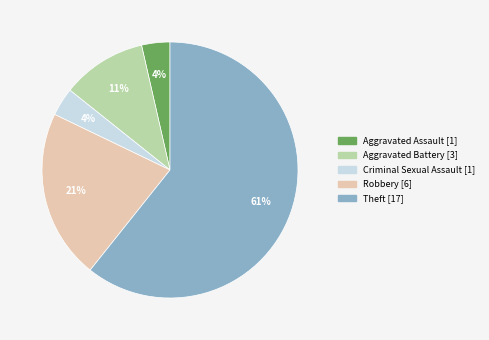

Which category accounts for the majority?

Theft